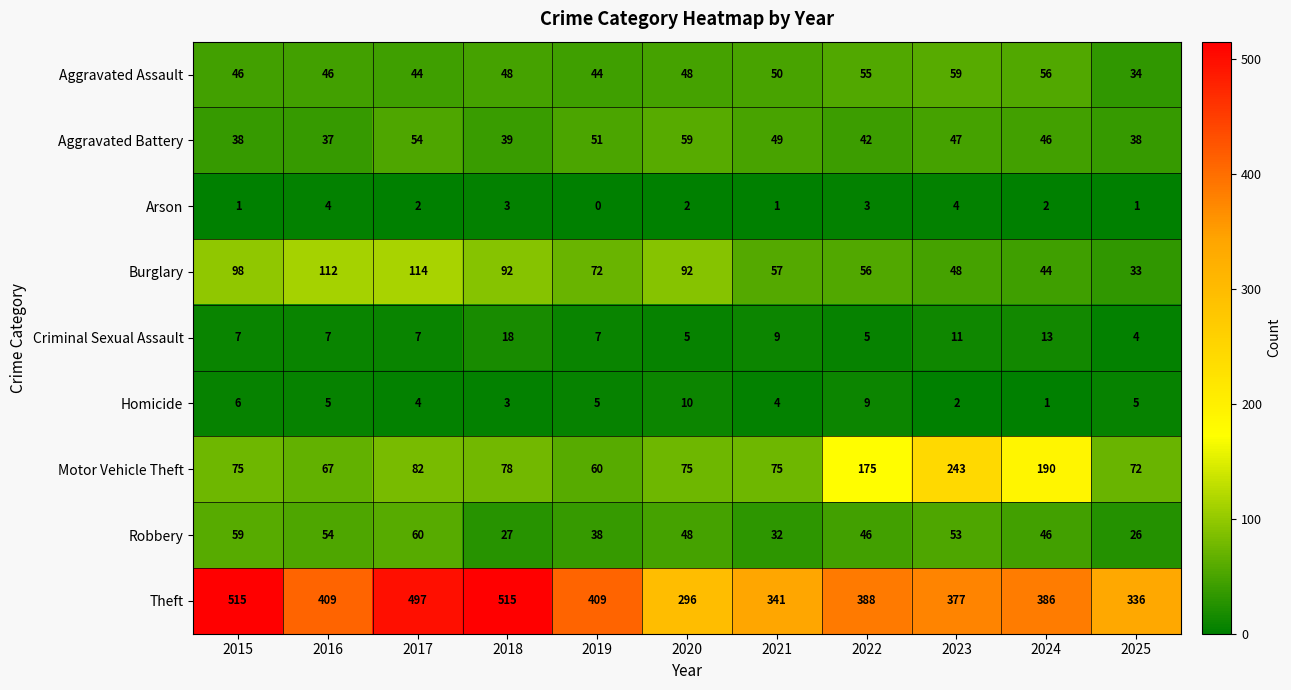

What is the lowest value of the Aggravated Assault series?

34